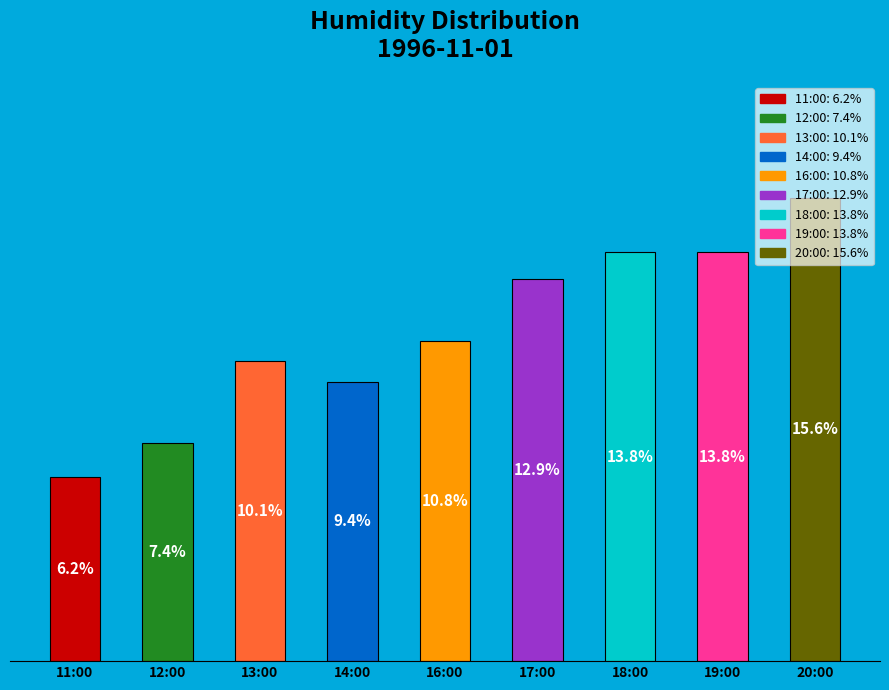

What is the label of the 3rd bar from the left?

13:00